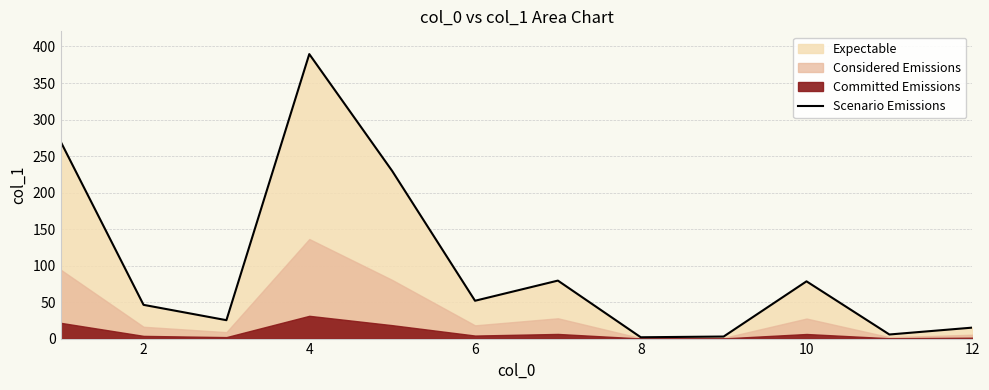

Reading right to left, what are all the values shown in this chart?

15.0	5.6	78.4	2.8	1.8	79.4	51.8	229.6	389.6	25.2	46.2	269.7